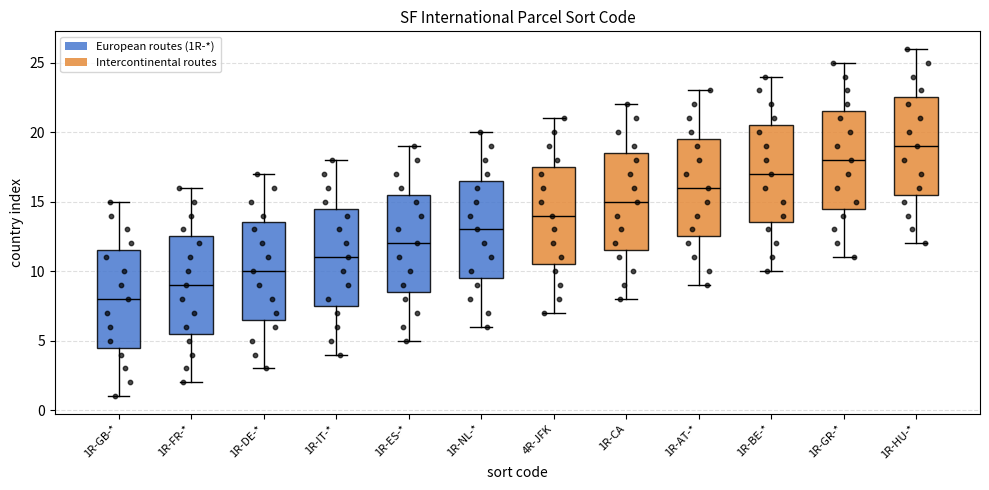

Reading left to right, transcribe this box plot: for each box, give where its median line is, the range the box spans, and where its two whiskers end, as read against the y-axis. The values are not printed on the chart, so give them approximately, as read against the axis.

1R-GB-*: median 8.0, box 4.5 to 11.5, whiskers 1.0 to 15.0
1R-FR-*: median 9.0, box 5.5 to 12.5, whiskers 2.0 to 16.0
1R-DE-*: median 10.0, box 6.5 to 13.5, whiskers 3.0 to 17.0
1R-IT-*: median 11.0, box 7.5 to 14.5, whiskers 4.0 to 18.0
1R-ES-*: median 12.0, box 8.5 to 15.5, whiskers 5.0 to 19.0
1R-NL-*: median 13.0, box 9.5 to 16.5, whiskers 6.0 to 20.0
4R-JFK: median 14.0, box 10.5 to 17.5, whiskers 7.0 to 21.0
1R-CA: median 15.0, box 11.5 to 18.5, whiskers 8.0 to 22.0
1R-AT-*: median 16.0, box 12.5 to 19.5, whiskers 9.0 to 23.0
1R-BE-*: median 17.0, box 13.5 to 20.5, whiskers 10.0 to 24.0
1R-GR-*: median 18.0, box 14.5 to 21.5, whiskers 11.0 to 25.0
1R-HU-*: median 19.0, box 15.5 to 22.5, whiskers 12.0 to 26.0